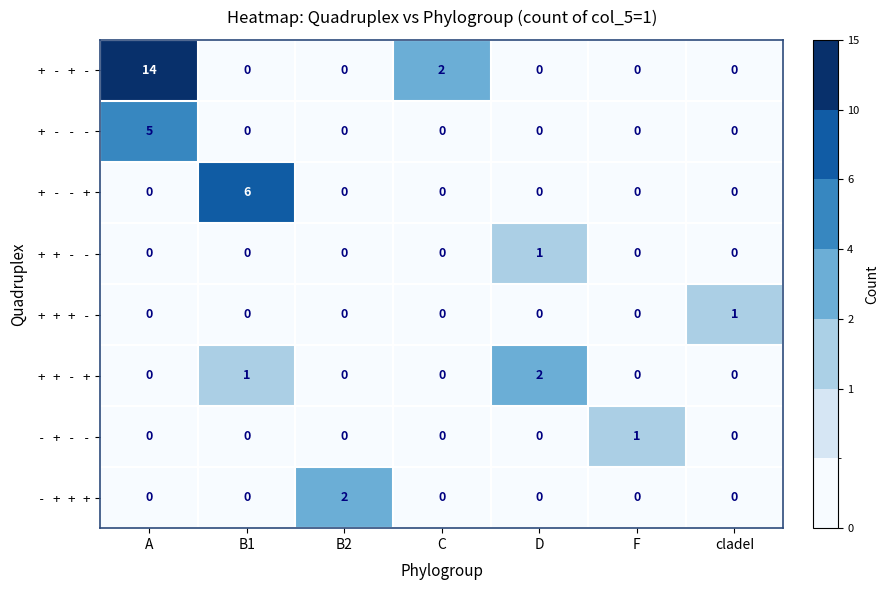

How many values in + + - - are above zero?

1